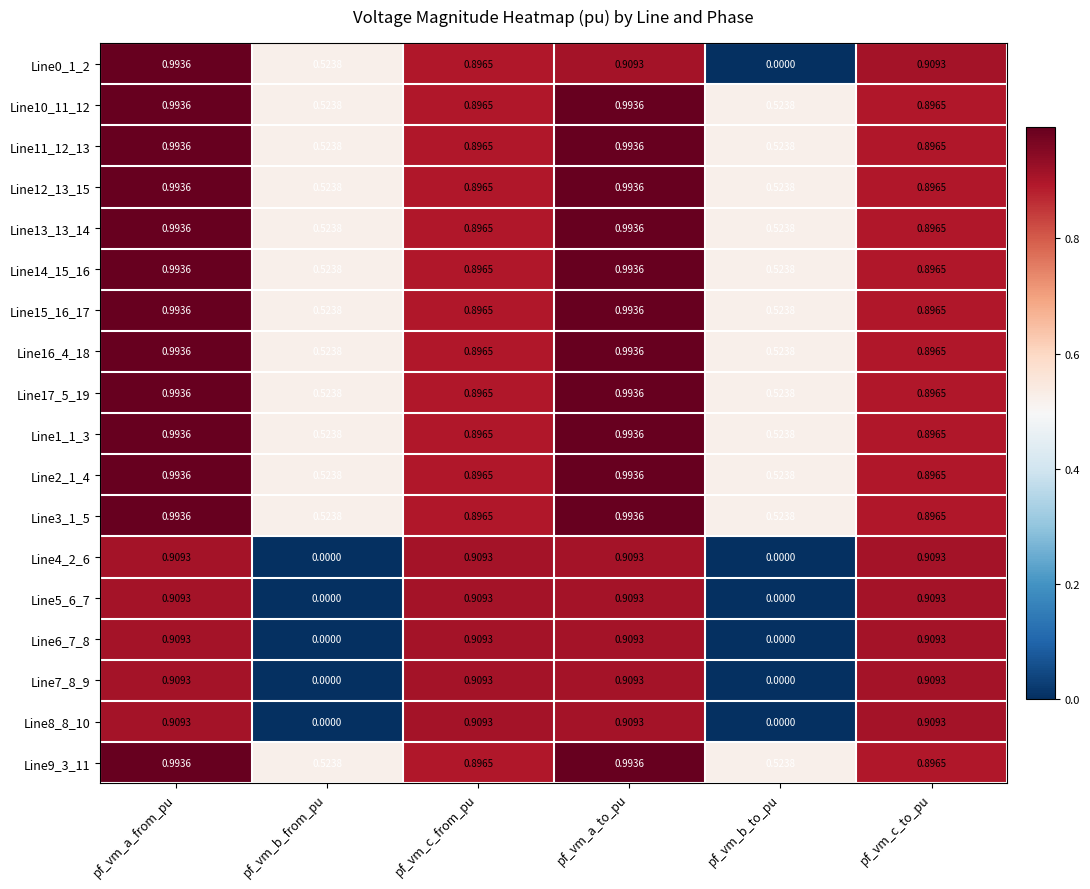

Which series has the largest range (max minus min)?

Line0_1_2